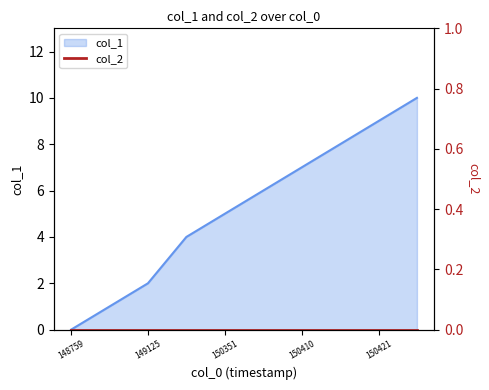

What is the change in value from 1503349846 to 1504206653?

+4